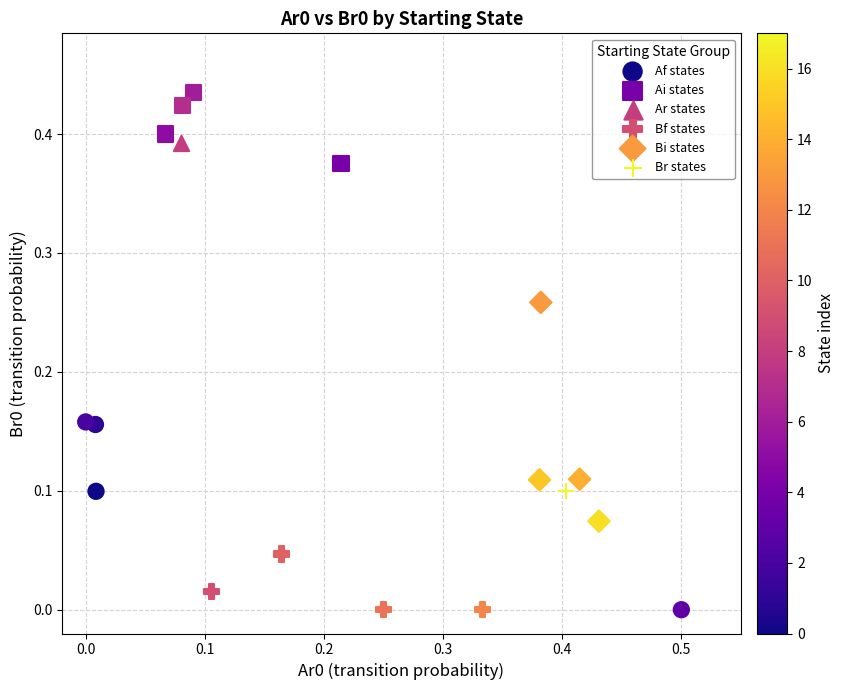

Which series reaches the maximum Y coordinate?

Ai states